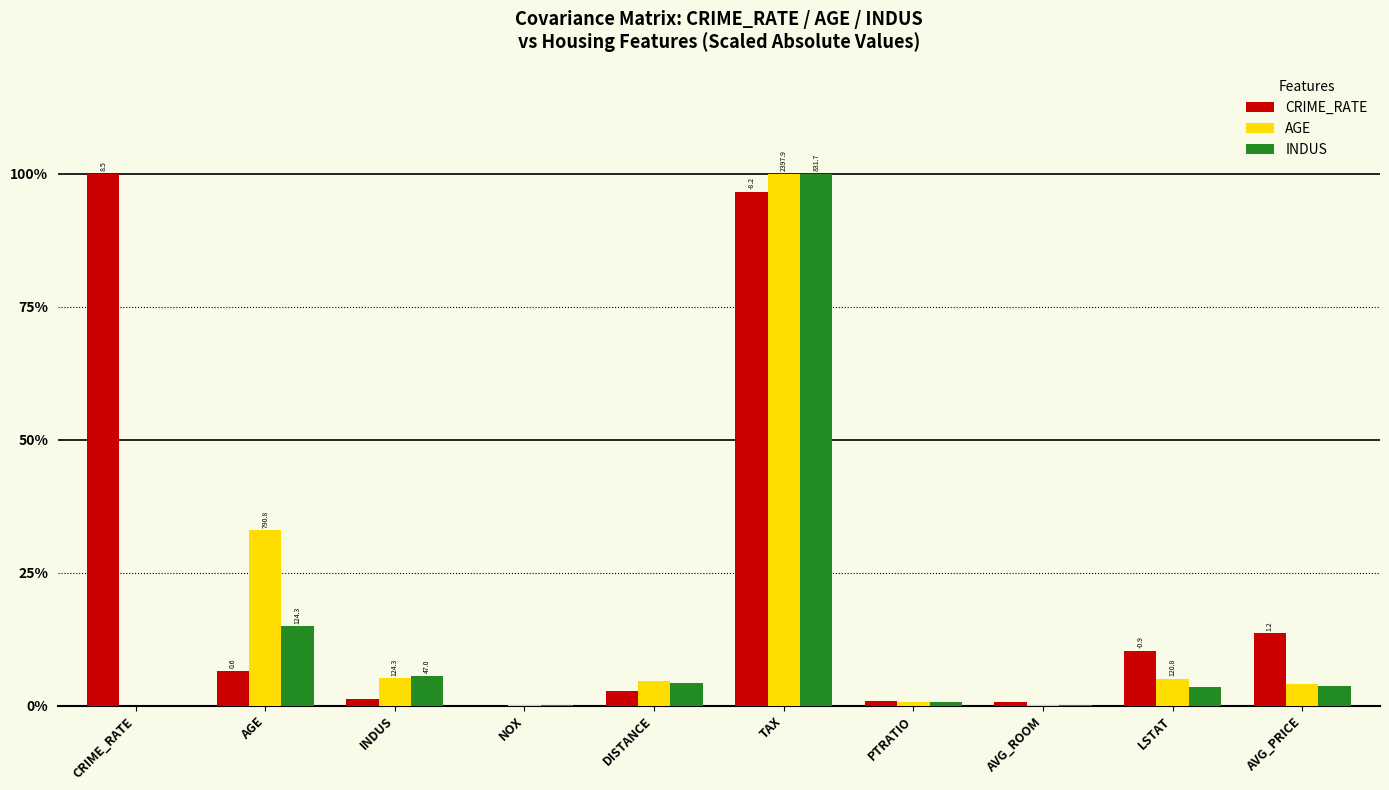

Where is CRIME_RATE nearest to the value 50?

AVG_PRICE